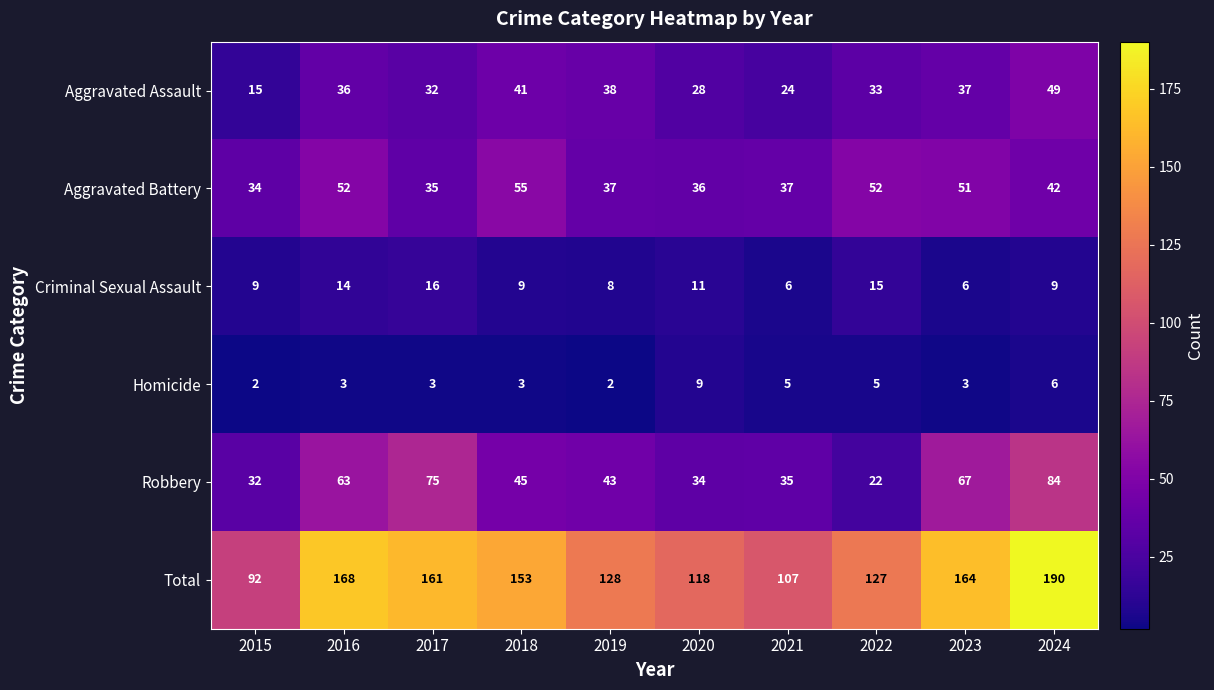

At which category is the sum across all series the highest?

2024